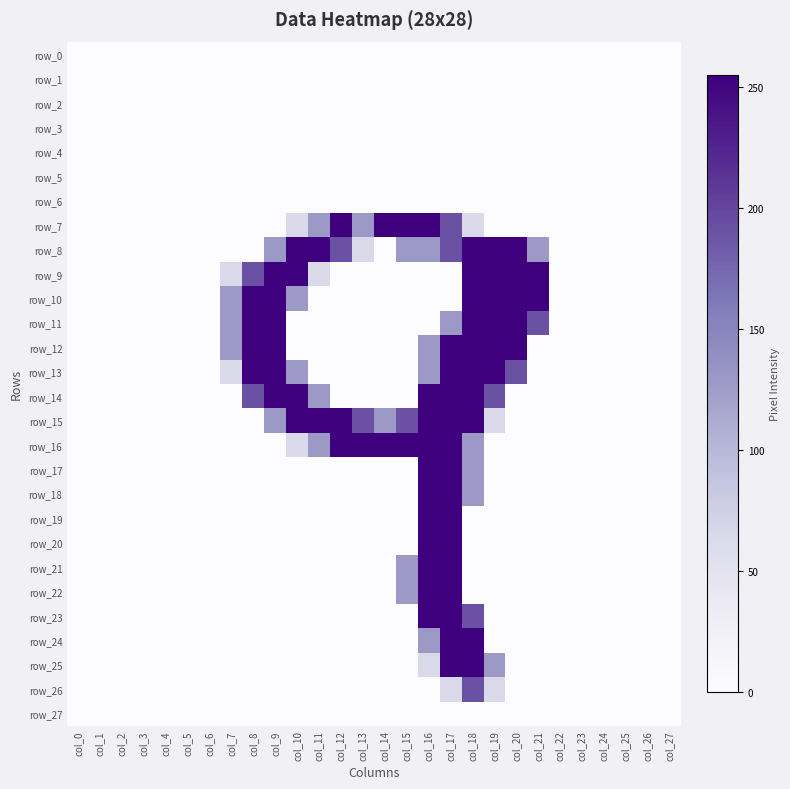

Which category has the lowest value in the row_12 series?

col_0